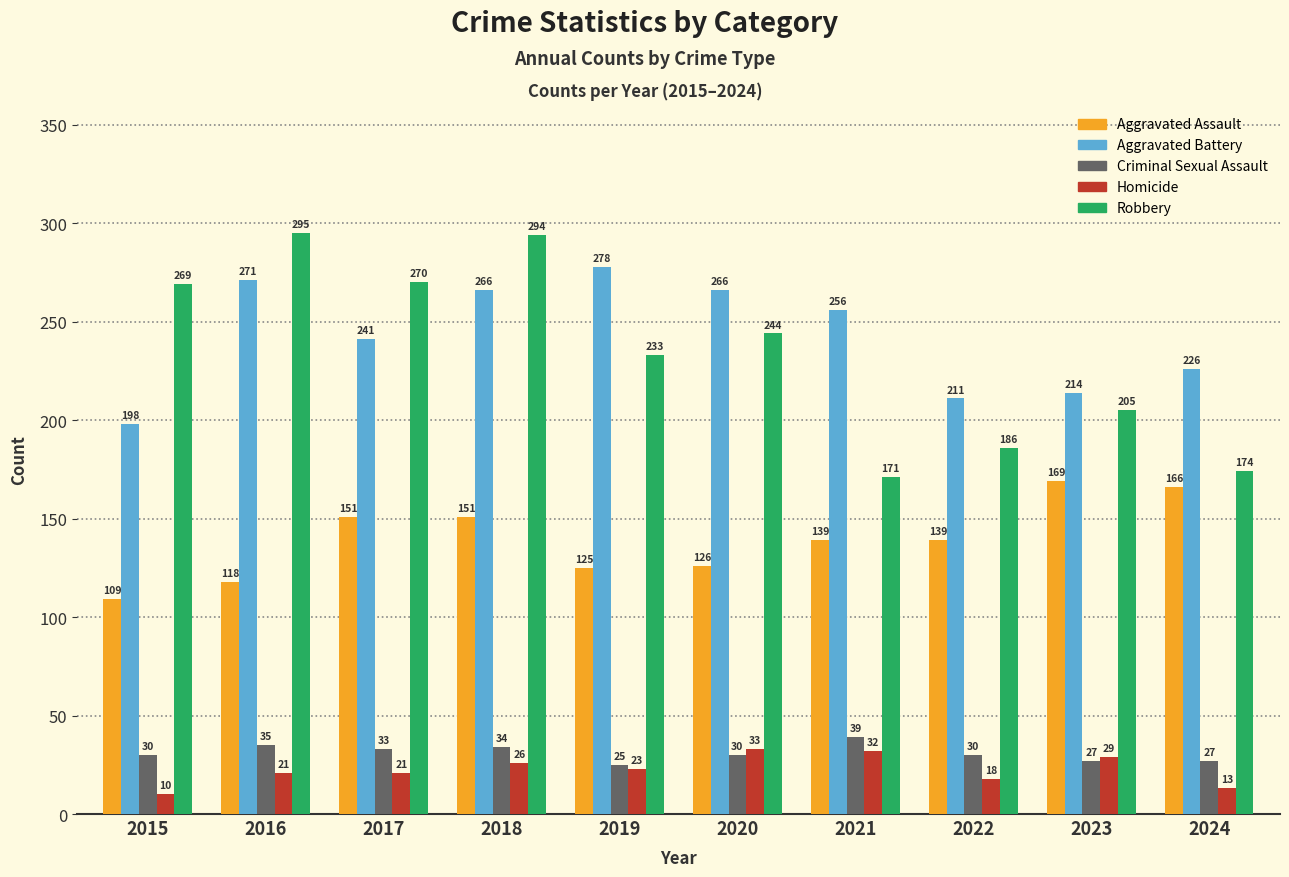

Which series has the largest total across all categories?

Aggravated Battery